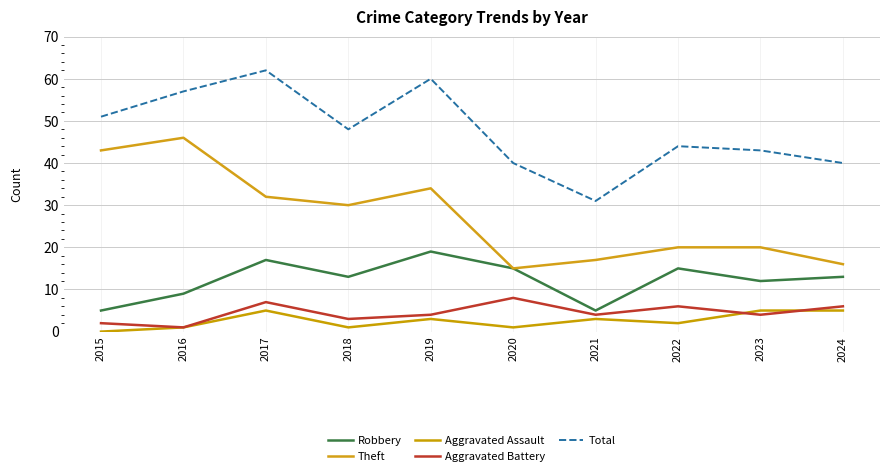

Does the chart have visible grid lines?

Yes